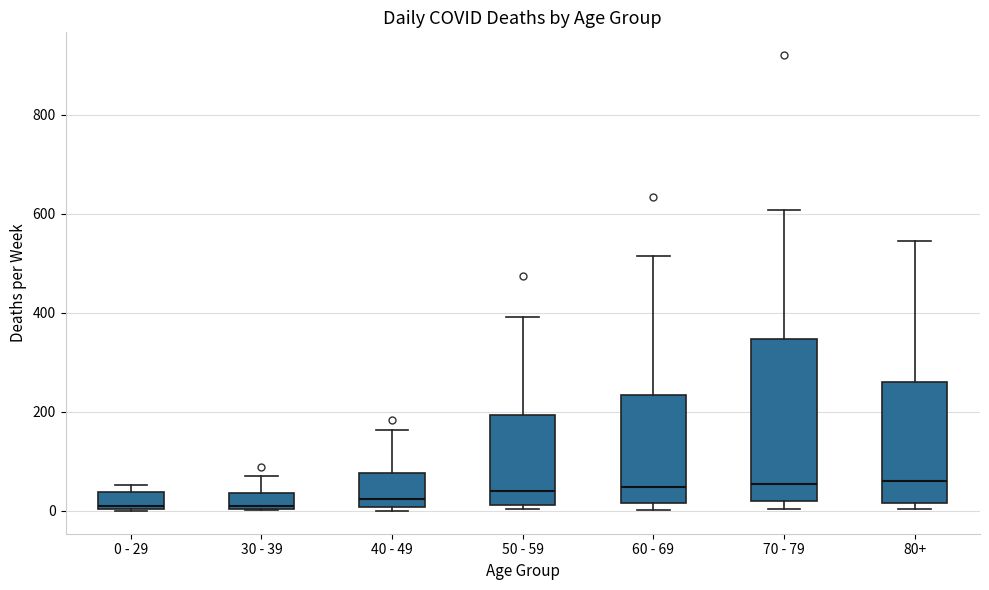

Reading left to right, read every box against the y-axis: the position of its median line, the range the box covers, and the ends of its whiskers. The values are not printed on the chart, so give them approximately, as read against the axis.

0 - 29: median 20, box 0 to 40, whiskers 0 to 60
30 - 39: median 20, box 0 to 40, whiskers 0 to 80
40 - 49: median 20, box 0 to 80, whiskers 0 (just below the box's lower edge) to 160
50 - 59: median 40, box 20 to 200, whiskers 0 to 400
60 - 69: median 40, box 20 to 240, whiskers 0 to 520
70 - 79: median 60, box 20 to 340, whiskers 0 to 600
80+: median 60, box 20 to 260, whiskers 0 to 540